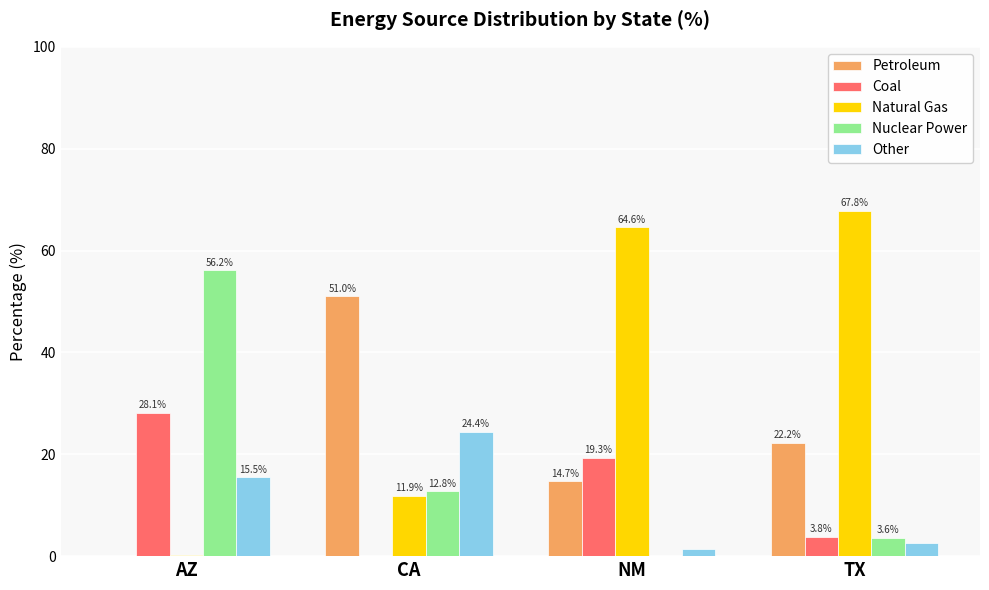

What value does the Nuclear Power series have at CA?

12.8